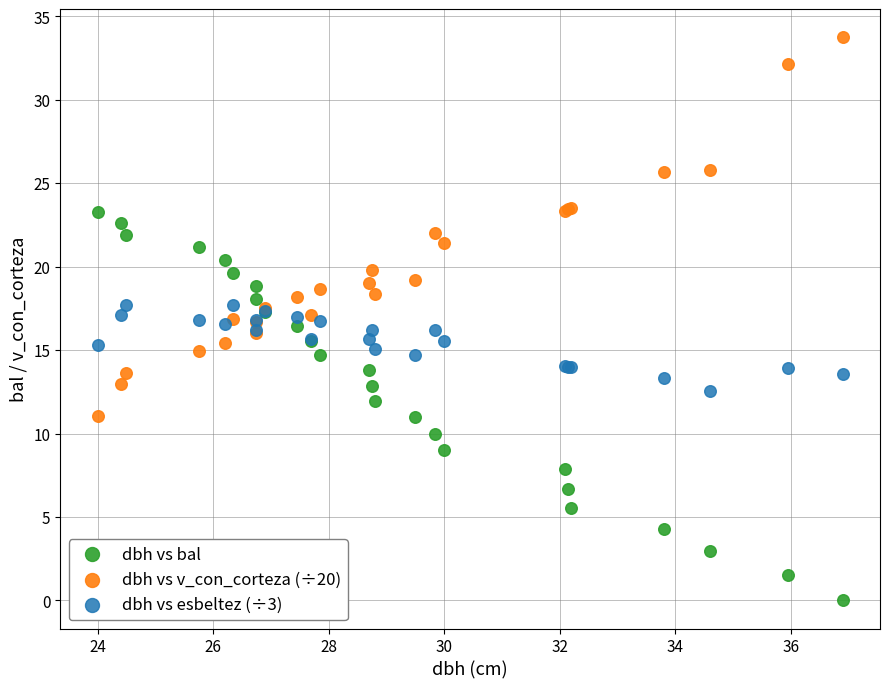

Which series reaches the maximum Y coordinate?

dbh vs v_con_corteza (÷20)